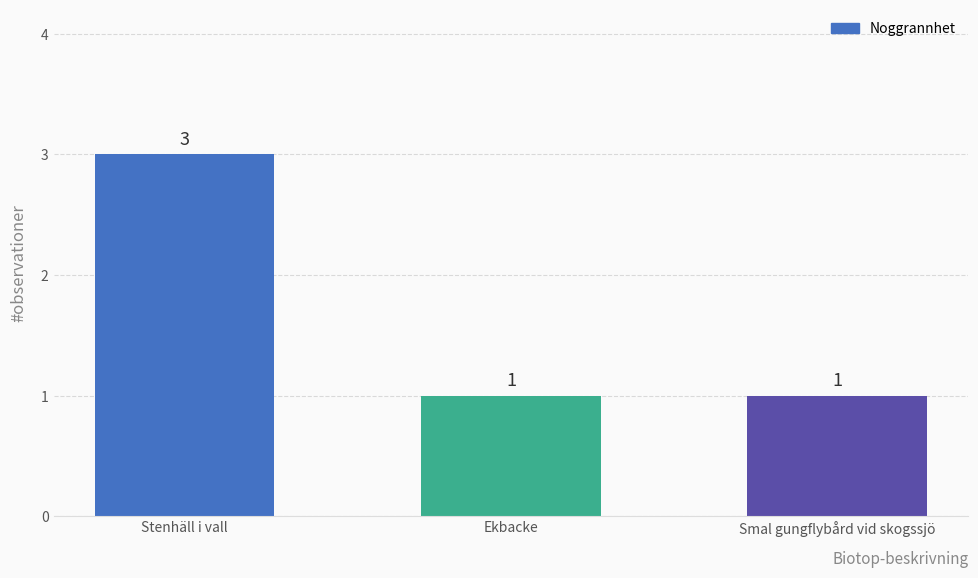

Approximately how many times larger is the value at Smal gungflybård vid skogssjö compared to Stenhäll i vall?

0.3